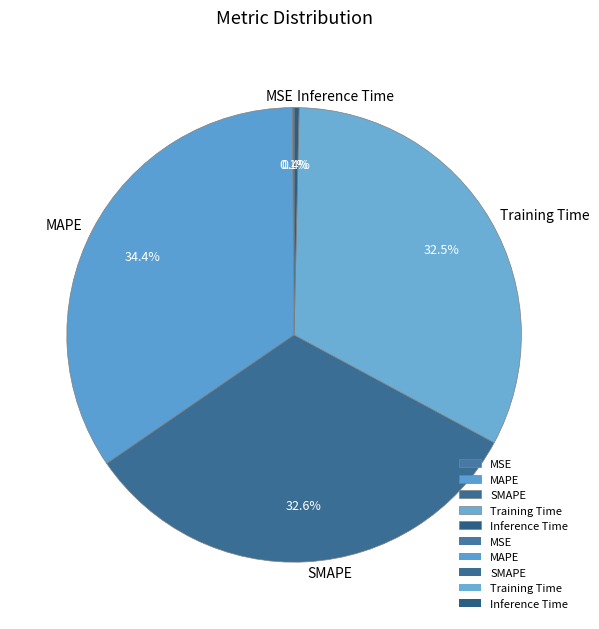

To the nearest percent, what is the difference between the MAPE and Training Time slice percentages?

2%